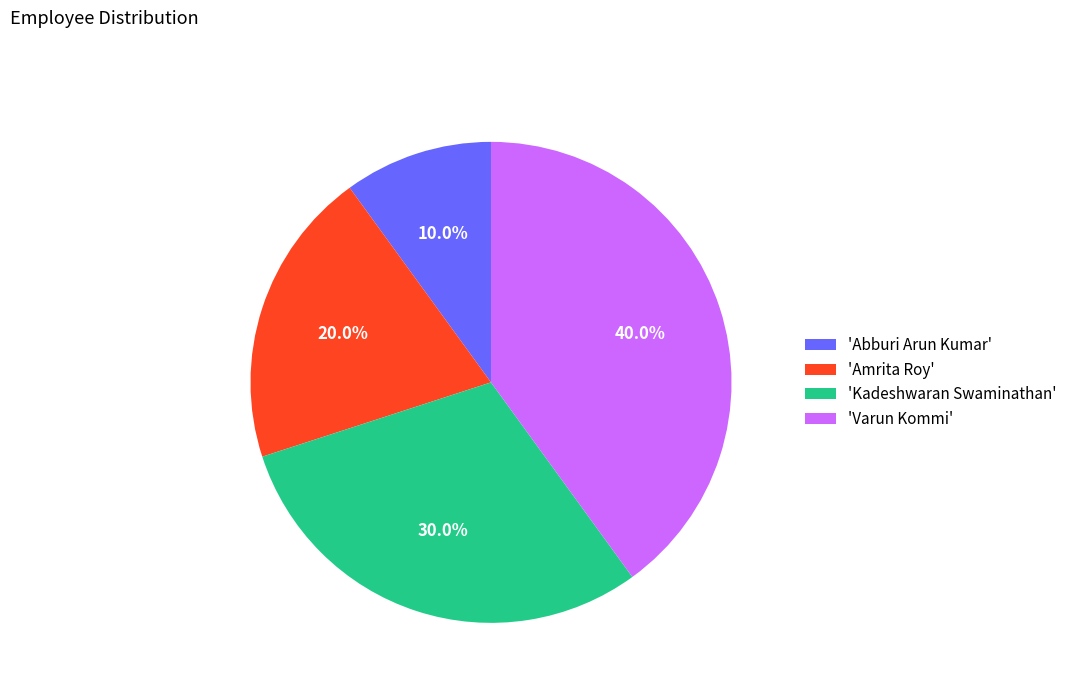

Between 'Varun Kommi' and 'Amrita Roy', which is larger?

'Varun Kommi'